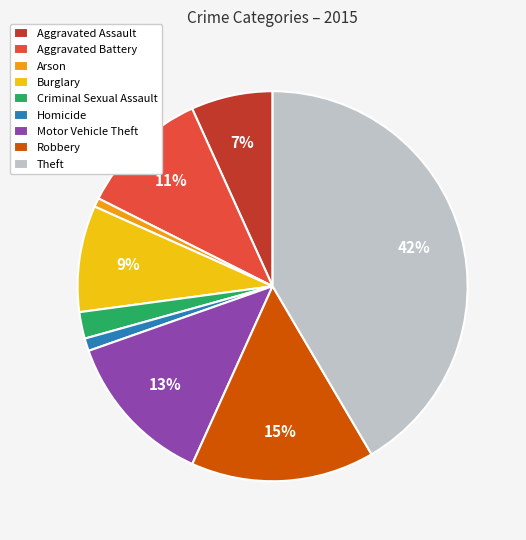

Is Aggravated Assault the majority of the pie?

No